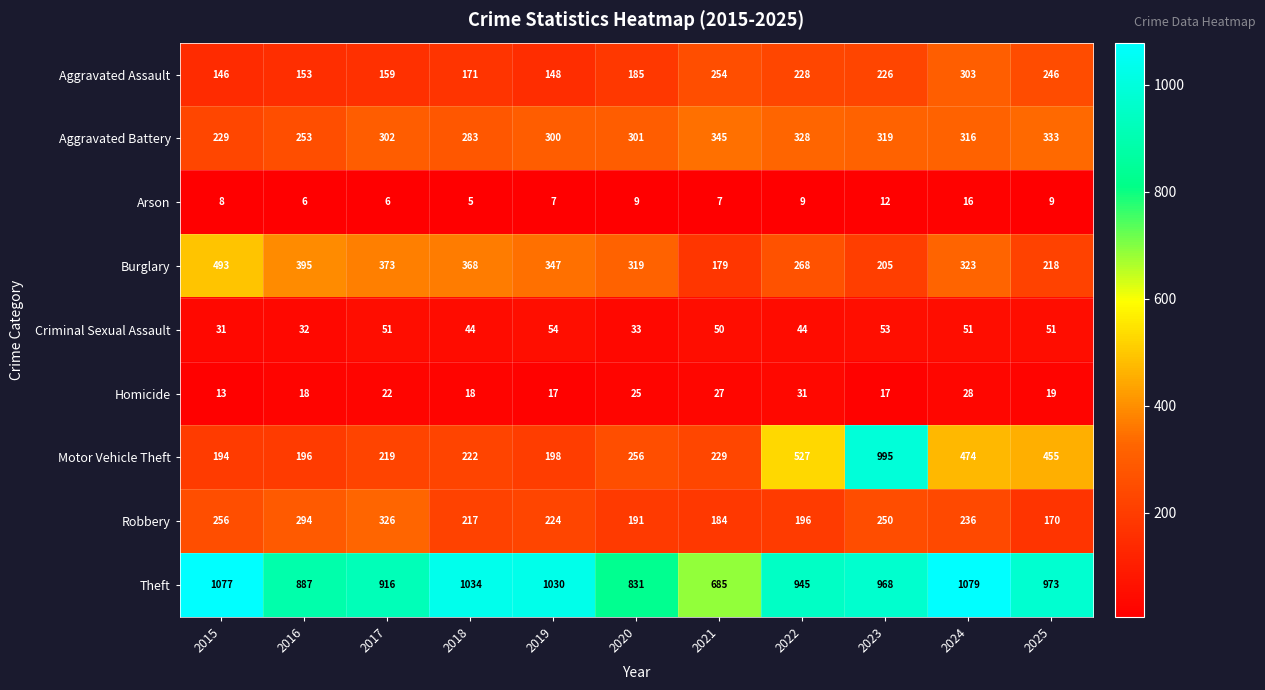

The Theft series shows 643 at 2018. True or false?

False